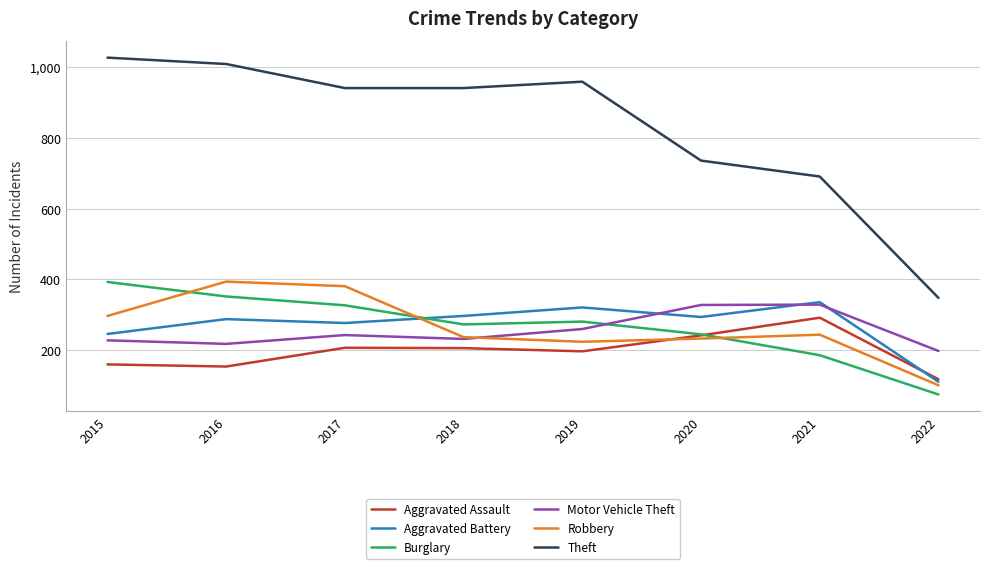

Rank the series at 2019 from highest to lowest value.

Theft, Aggravated Battery, Burglary, Motor Vehicle Theft, Robbery, Aggravated Assault